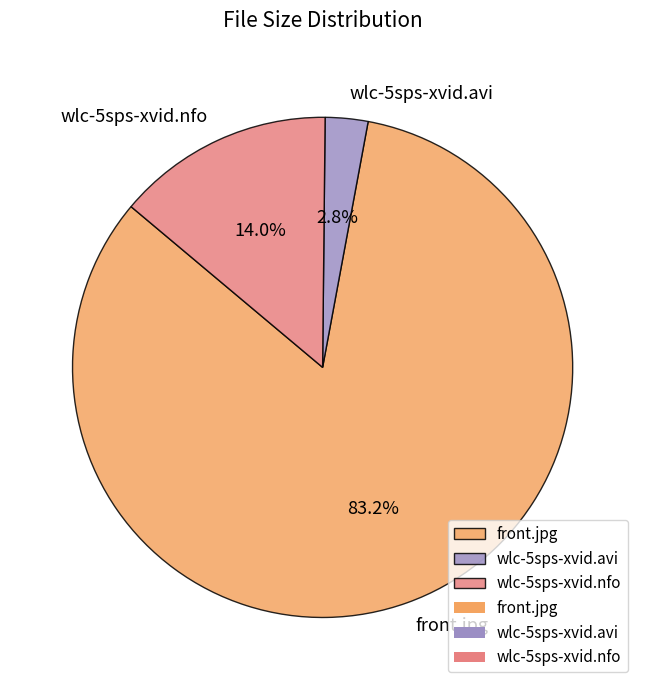

To the nearest percent, what is the average slice percentage?

33%